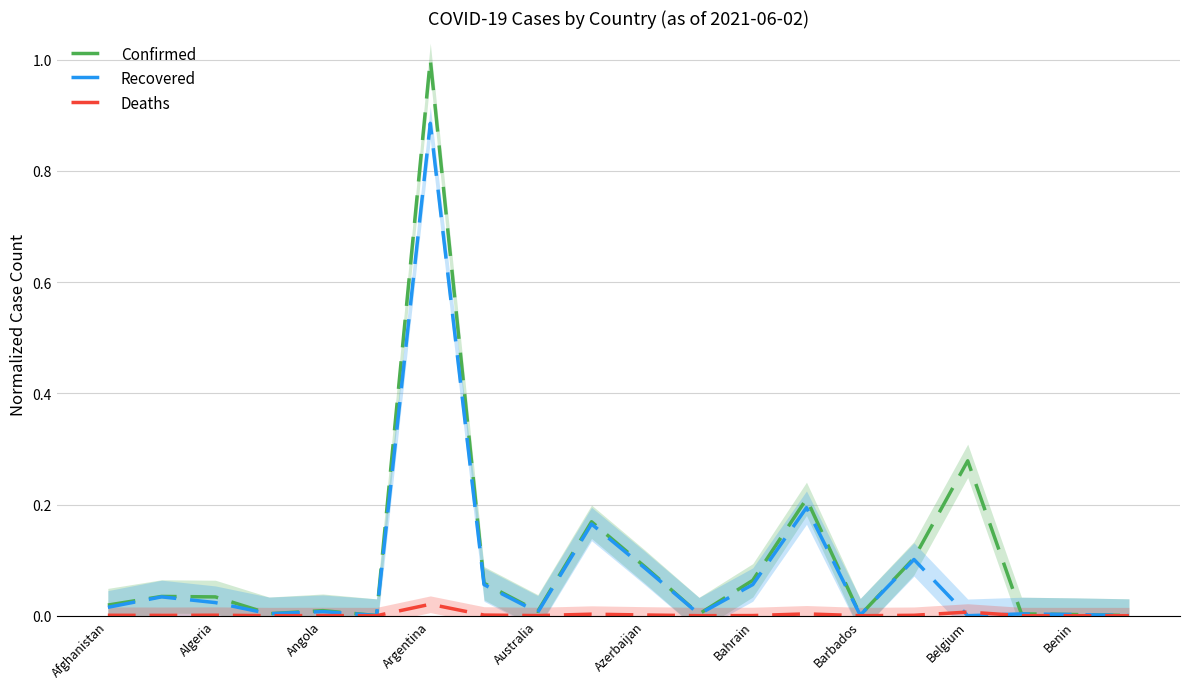

Reading right to left, transcribe all the data shown in this chart.

Confirmed: 0.0	0.0	0.0	0.3	0.1	0.0	0.2	0.1	0.0	0.1	0.2	0.0	0.1	1.0	0.0	0.0	0.0	0.0	0.0	0.0
Recovered: 0.0	0.0	0.0	0.0	0.1	0.0	0.2	0.1	0.0	0.1	0.2	0.0	0.1	0.9	0.0	0.0	0.0	0.0	0.0	0.0
Deaths: 0.0	0.0	0.0	0.0	0.0	0.0	0.0	0.0	0.0	0.0	0.0	0.0	0.0	0.0	0.0	0.0	0.0	0.0	0.0	0.0